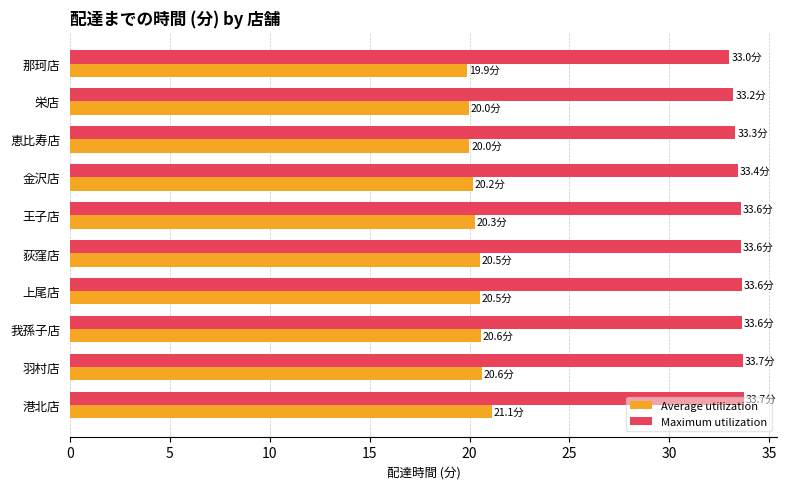

At how many categories does at least one series exceed 23?

10